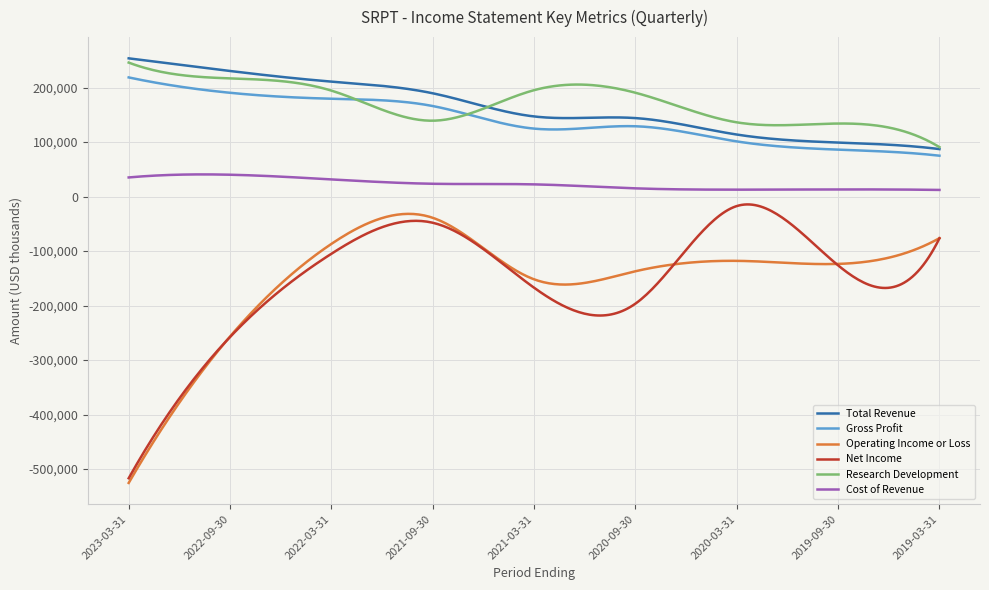

What is the average value of the Total Revenue series?

163062.4